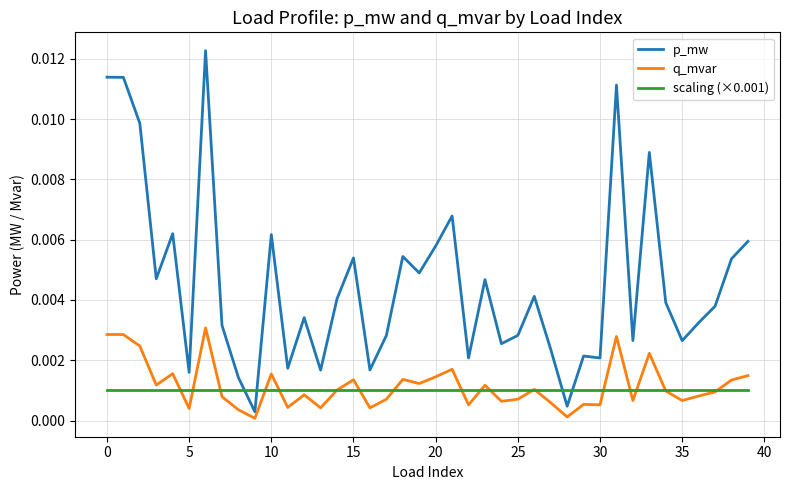

In q_mvar, how many points are lower than both neighbors (excluding endpoints)?

13